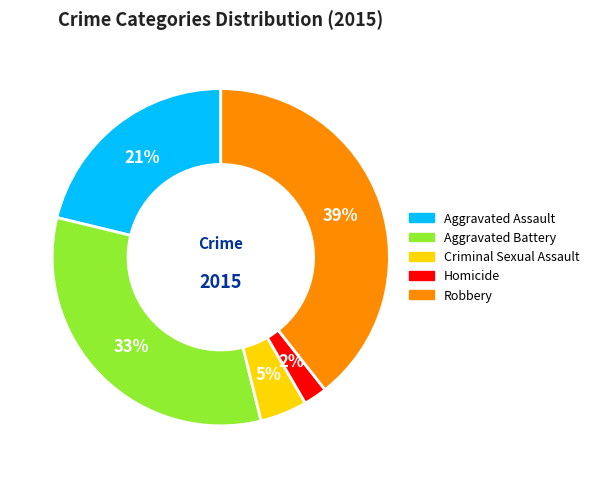

Which slice is the largest?

Robbery